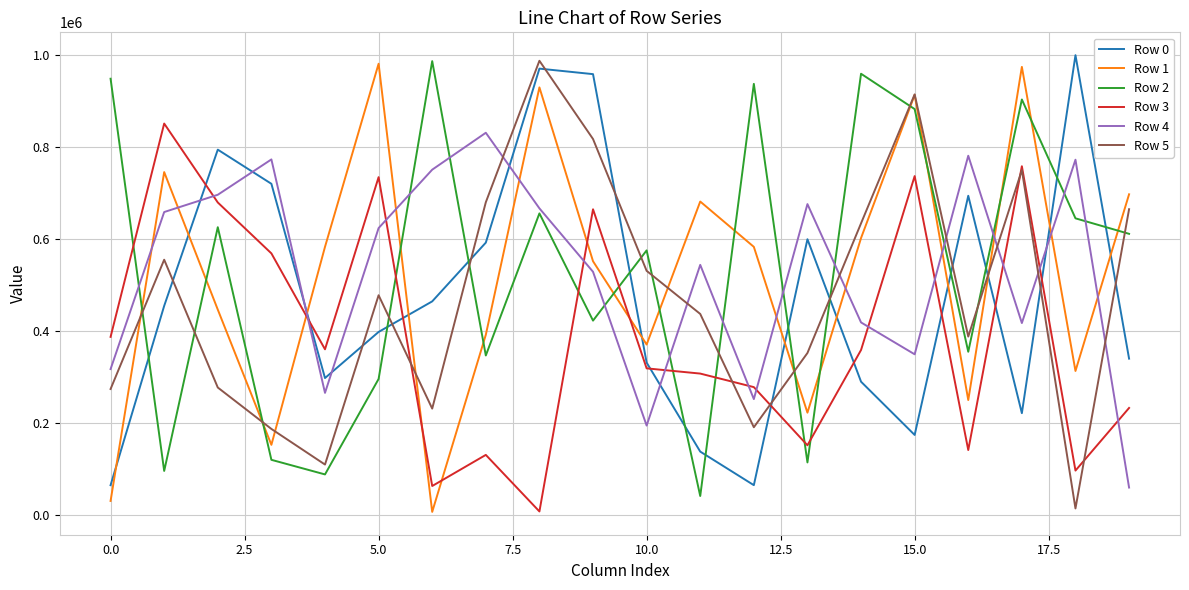

Count the number of data series in this chart.

6